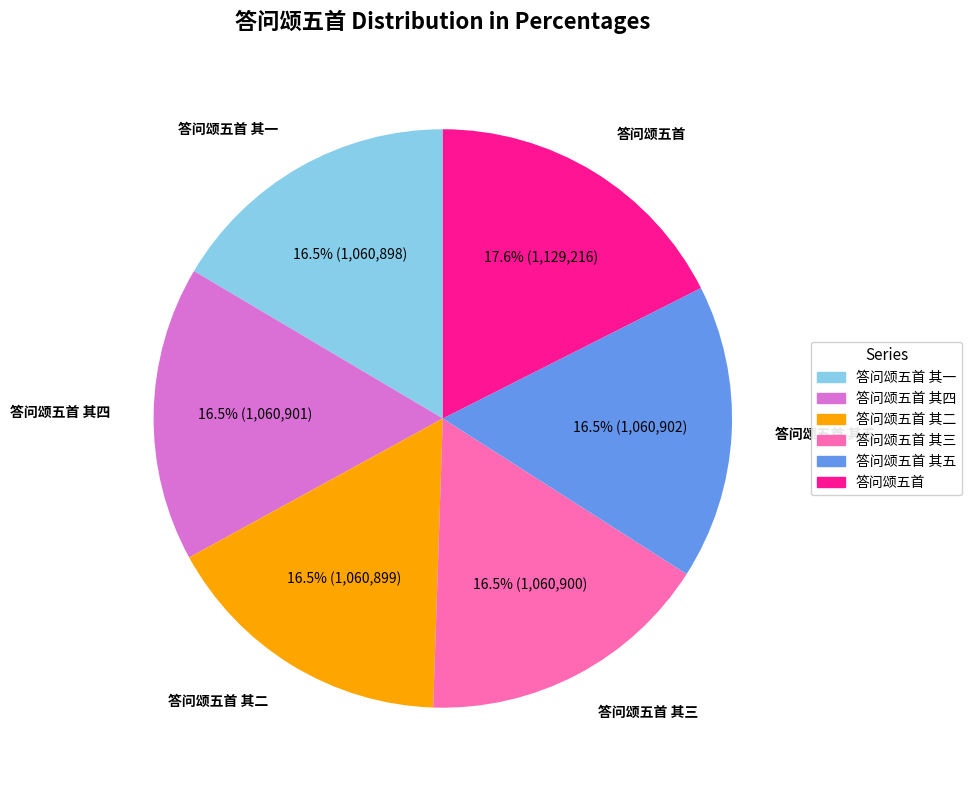

Is there a majority slice in this chart?

No